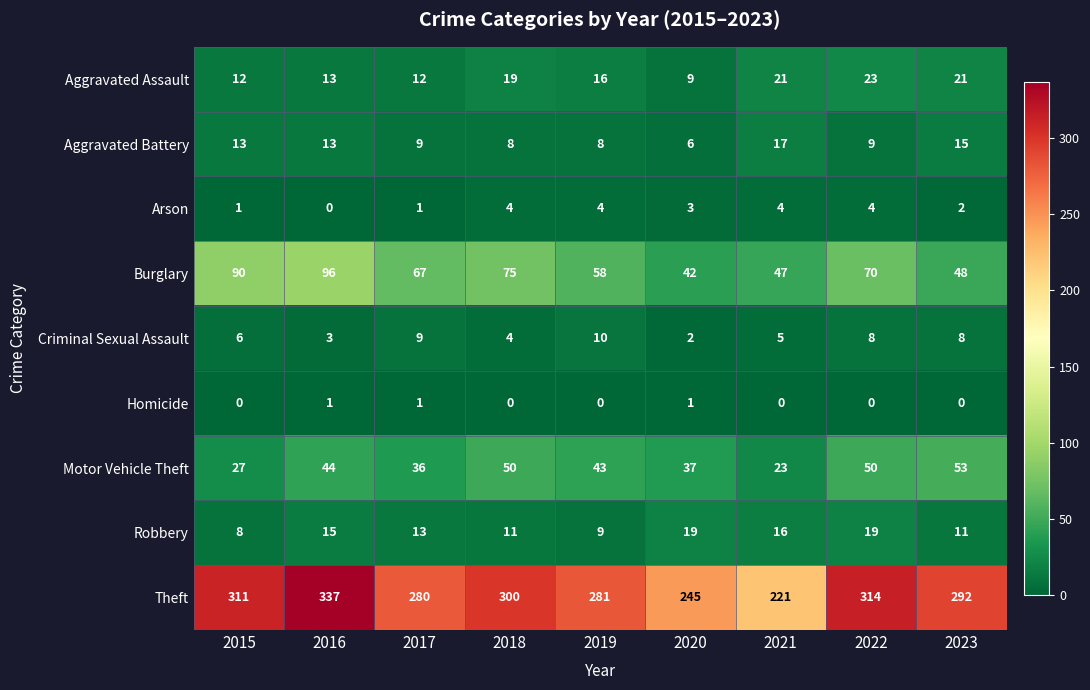

What is the average value of the Burglary series?

66